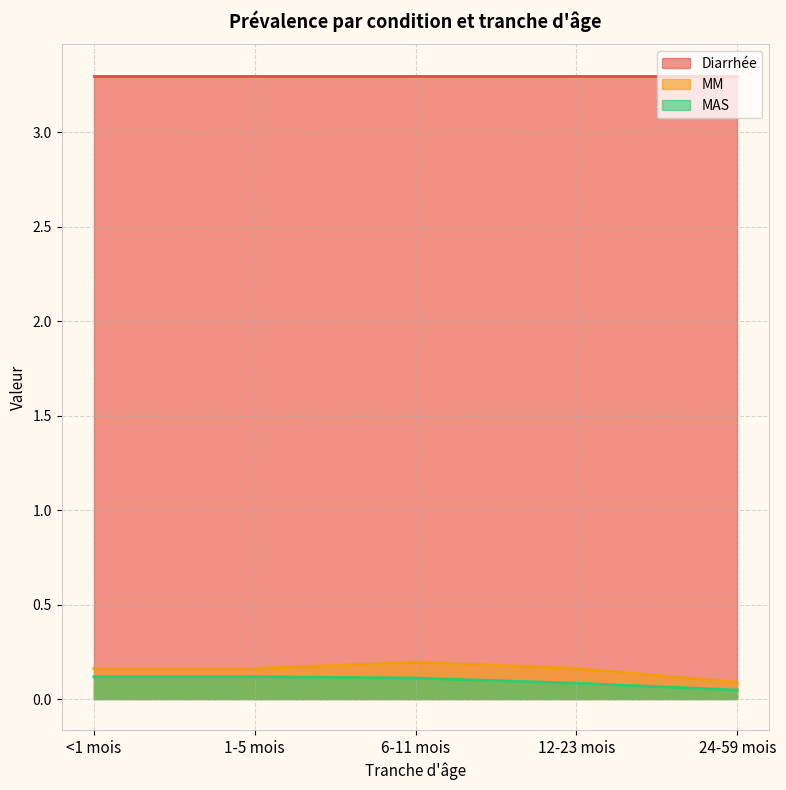

Does the chart display data point markers on the line(s)?

No